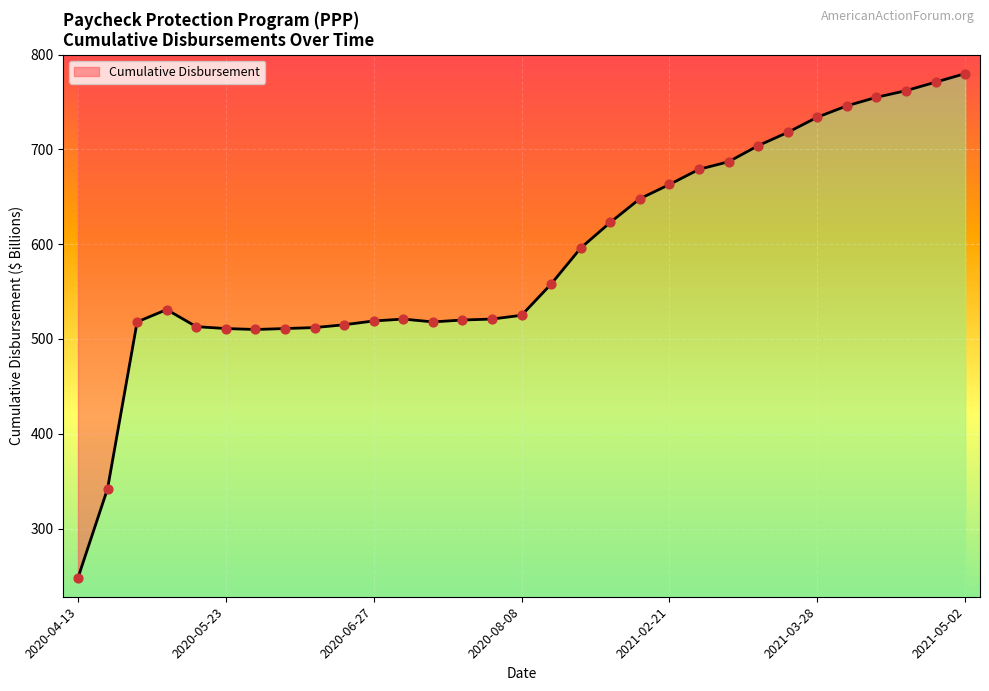

What is the ratio of the value at 2021-02-28 to the value at 2020-05-30?

1.3